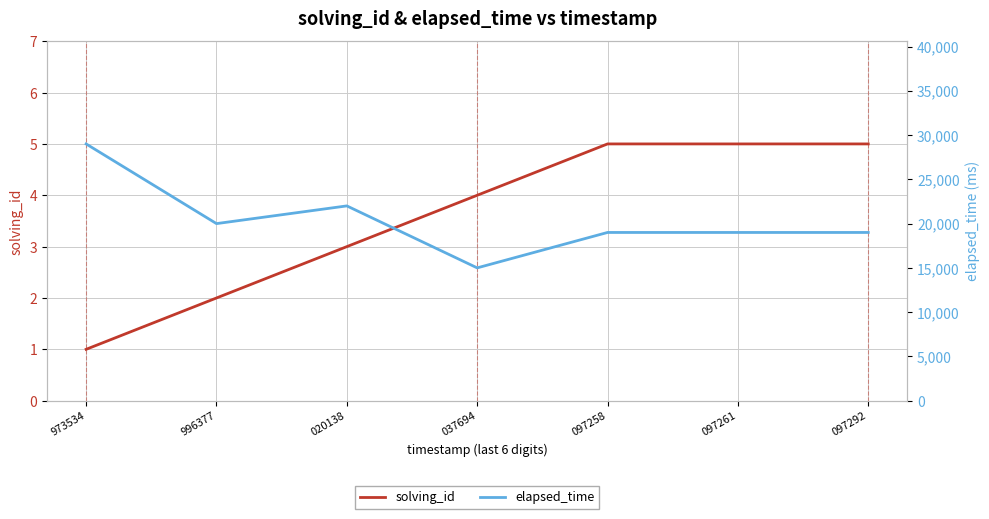

True or false: elapsed_time has a value of 25791 at 097258.

False